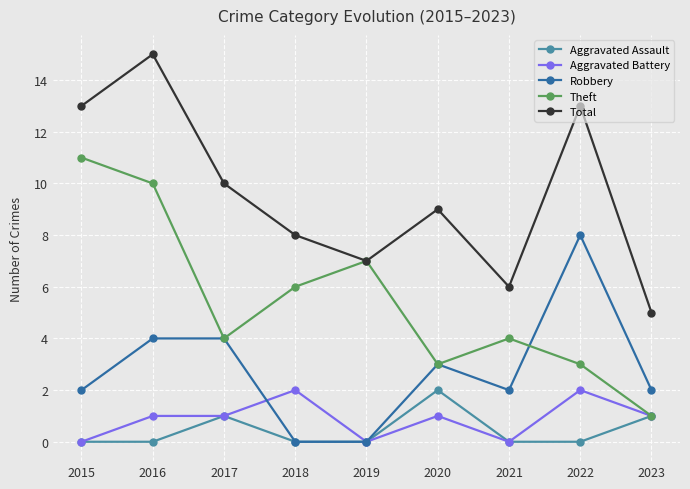

How many data points does each series have?

9